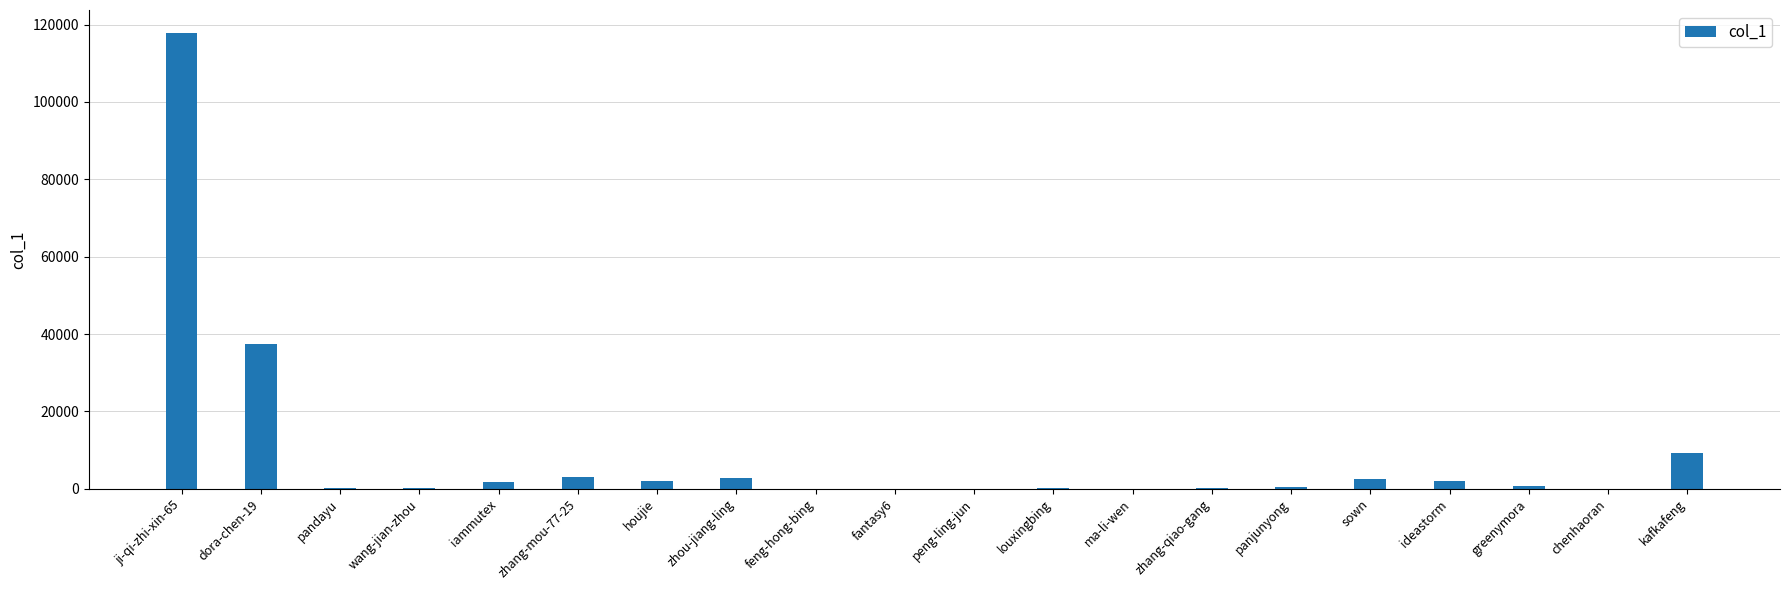

How many series are shown in this chart?

1